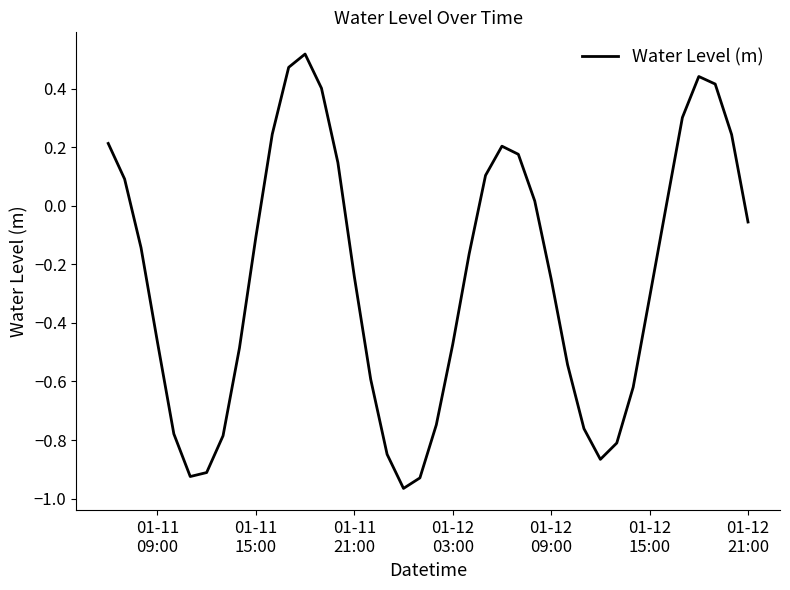

What is the difference between the maximum and minimum values?

1.5